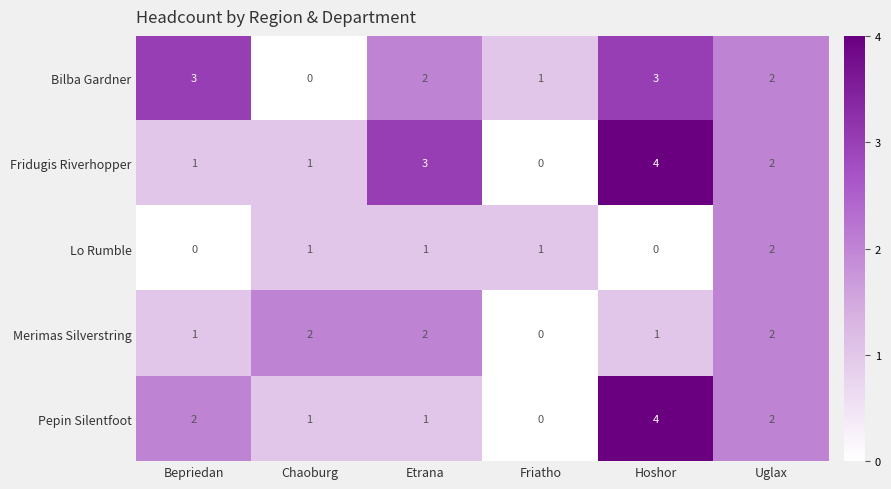

The Pepin Silentfoot series shows 2 at Bepriedan. True or false?

True